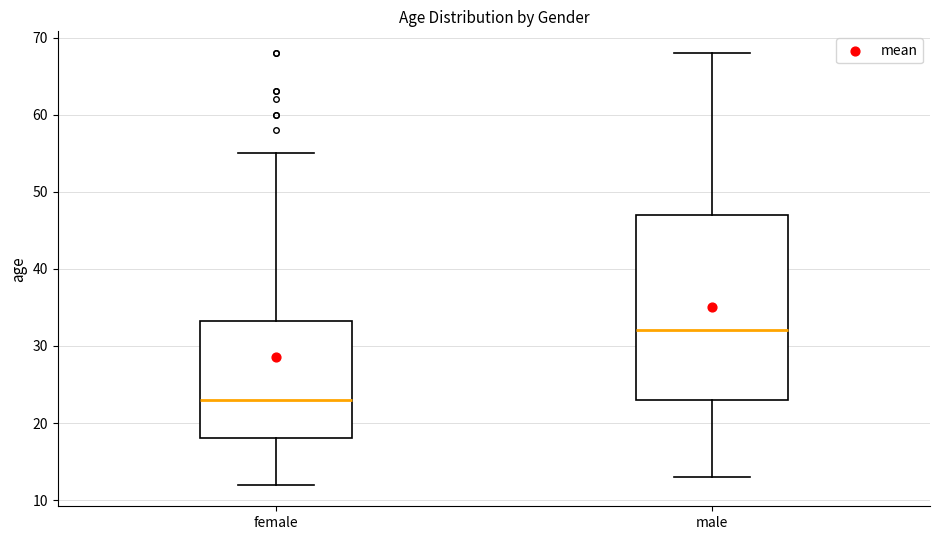

Where does the lower whisker of the box for female end on the y-axis? The values are not printed on the chart, so give them approximately, as read against the axis.

12